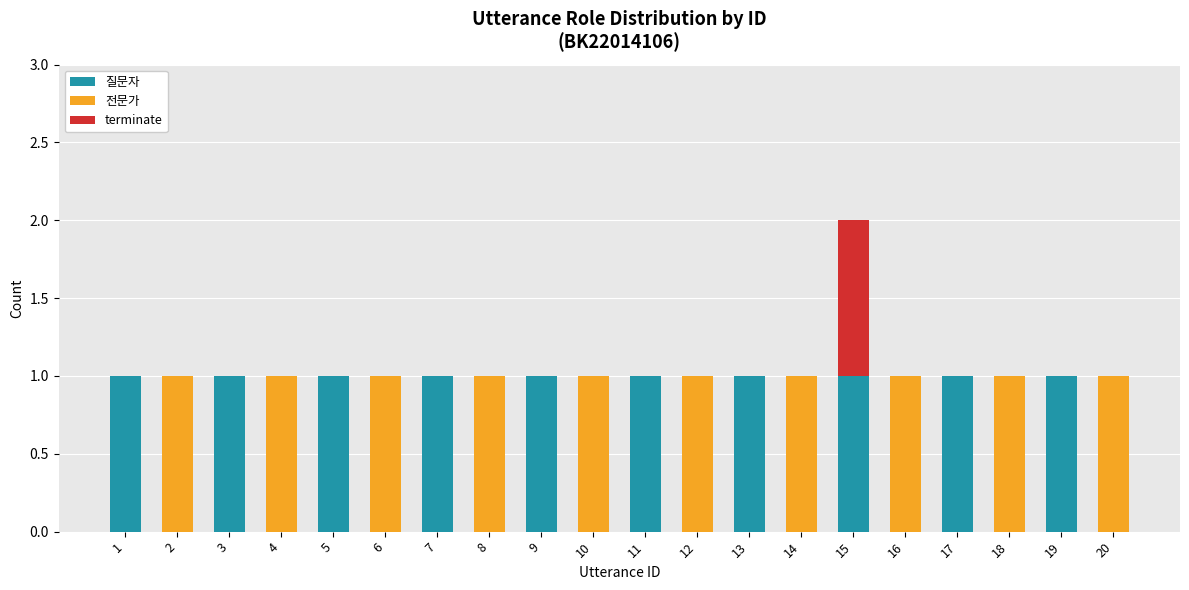

What are all the series names shown in the legend?

질문자, 전문가, terminate